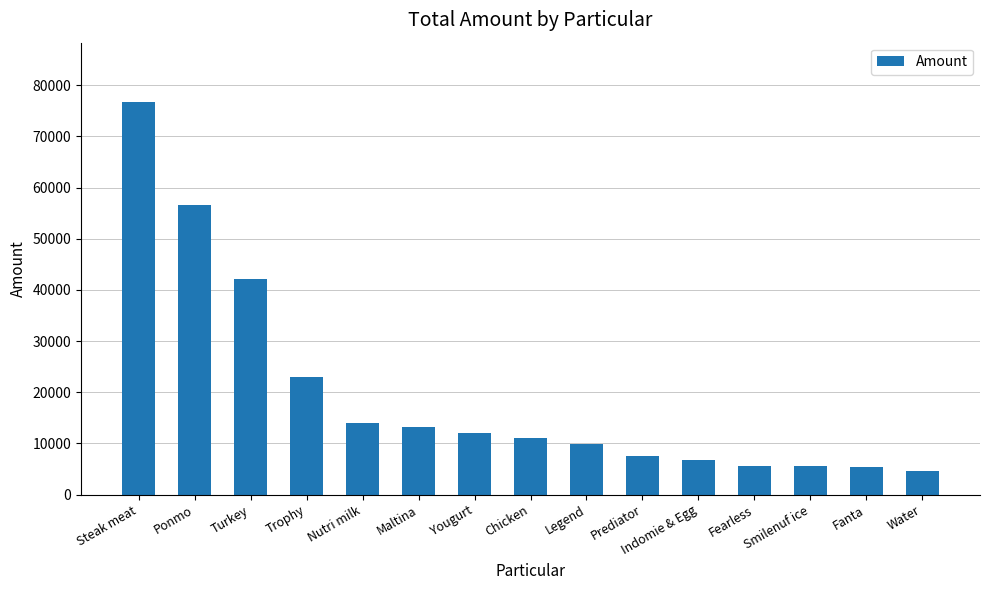

What is the label of the 14th bar from the right?

Ponmo